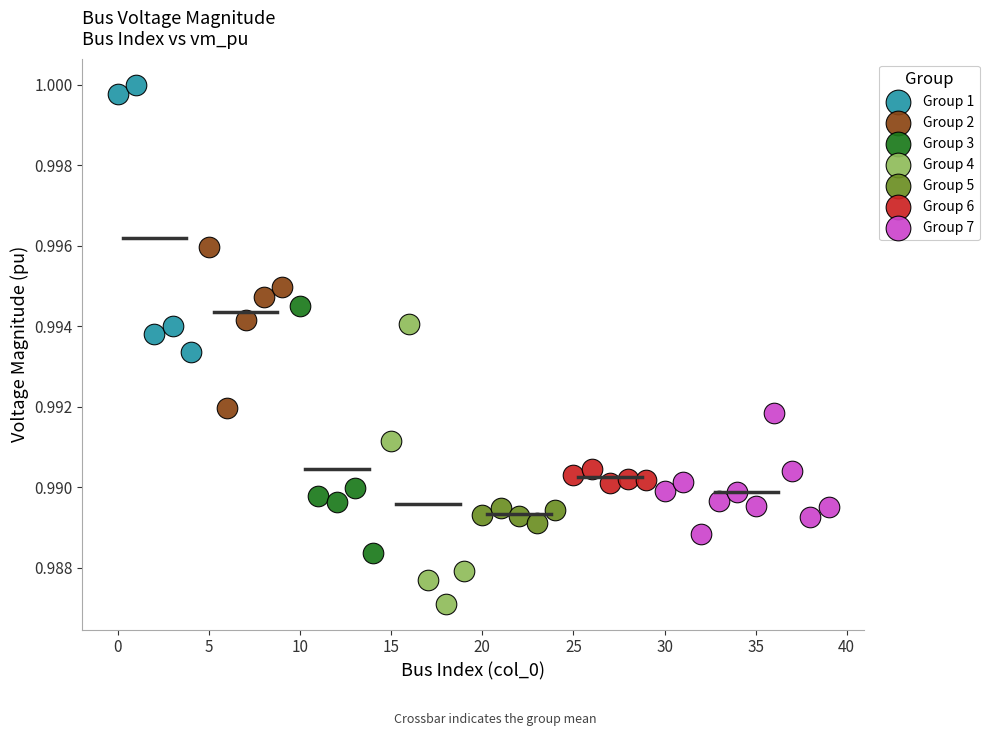

Which series reaches the maximum Y coordinate?

Group 1